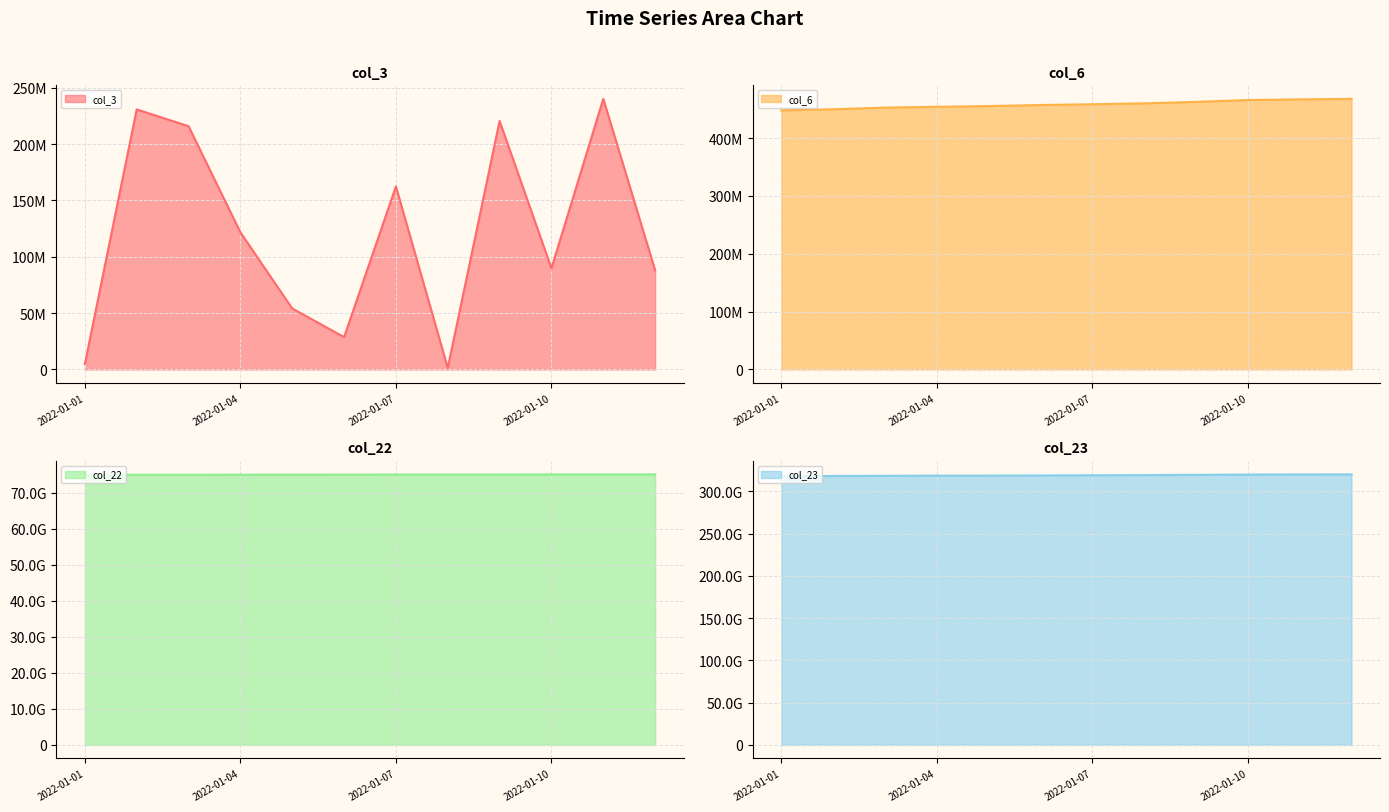

What position from the right is 11?

1